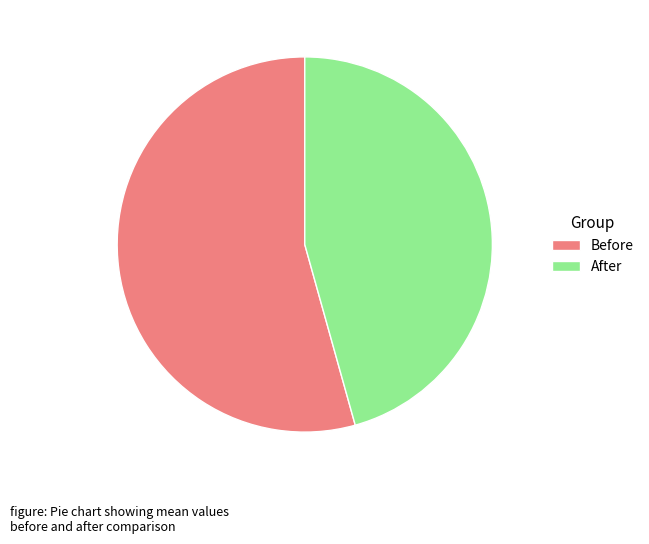

Is there any slice that represents more than half of the pie?

Yes